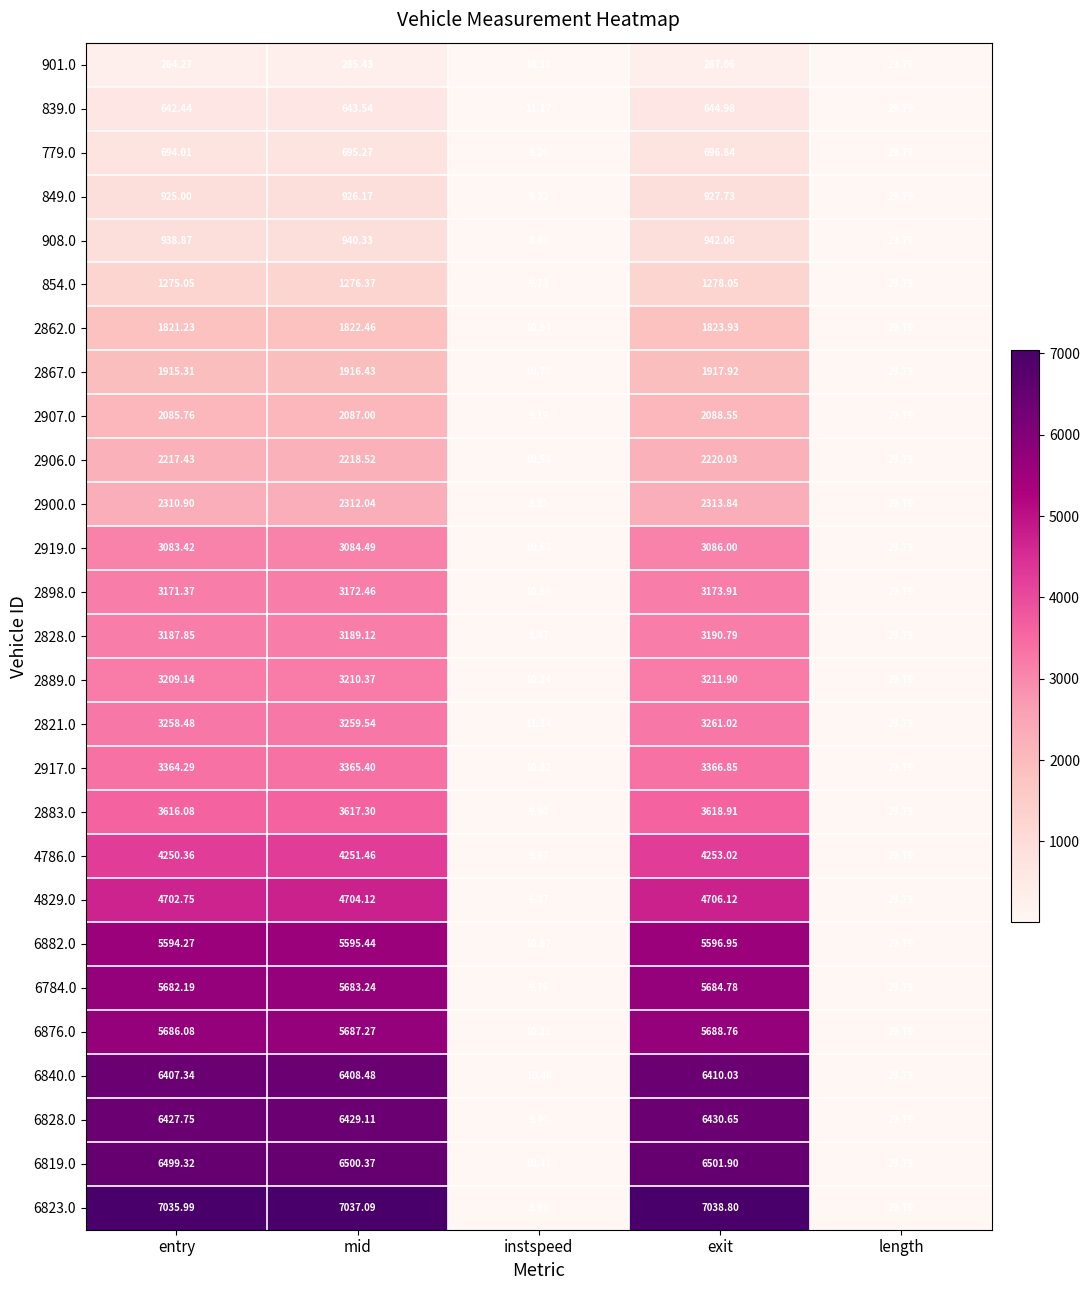

At which label does 2917.0 reach its minimum?

instspeed